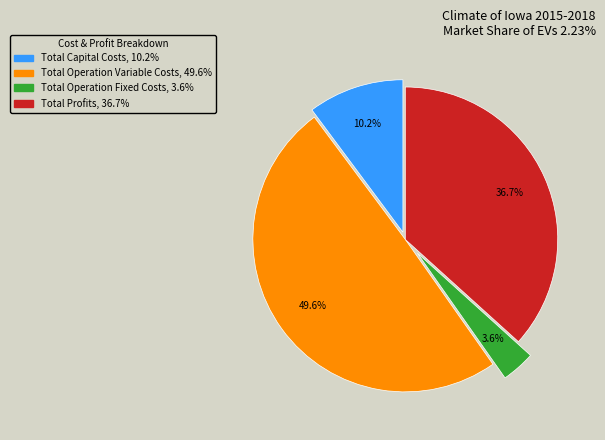

Which slice is the largest?

Total Operation Variable Costs